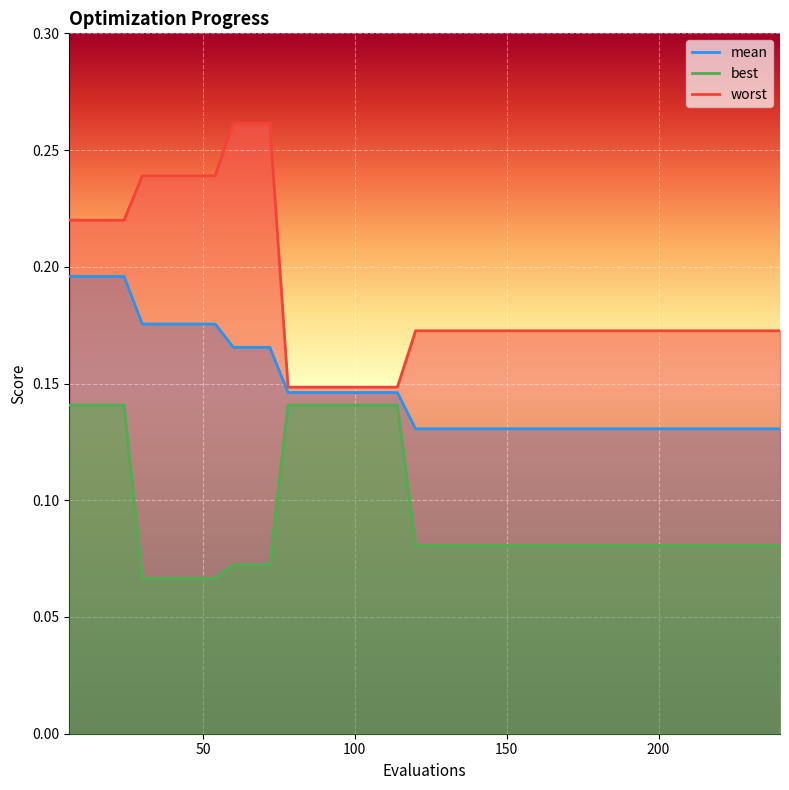

True or false: mean has more than 0 interior local peaks.

False